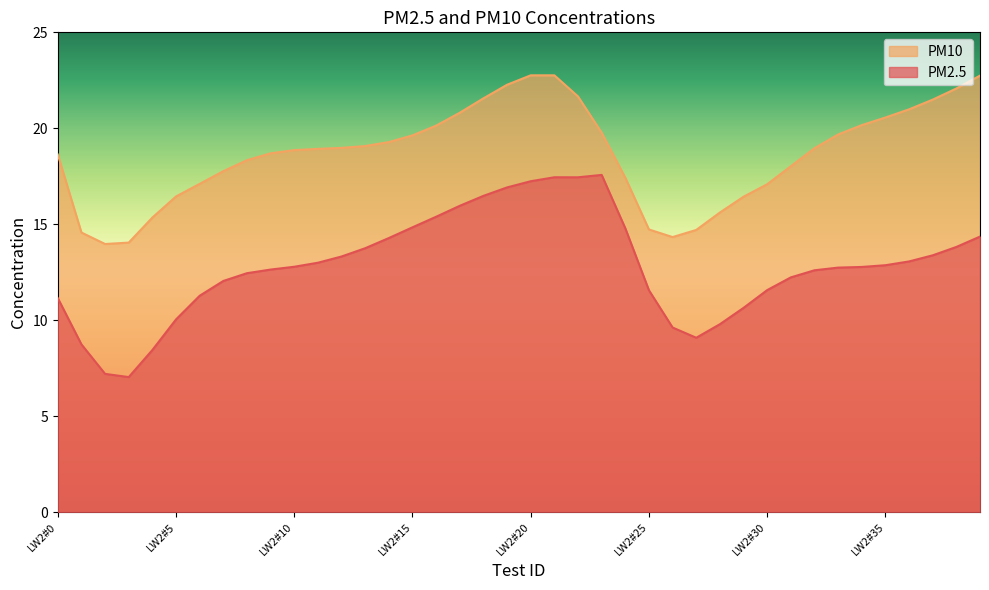

True or false: PM2.5 and PM10 cross at least once.

False